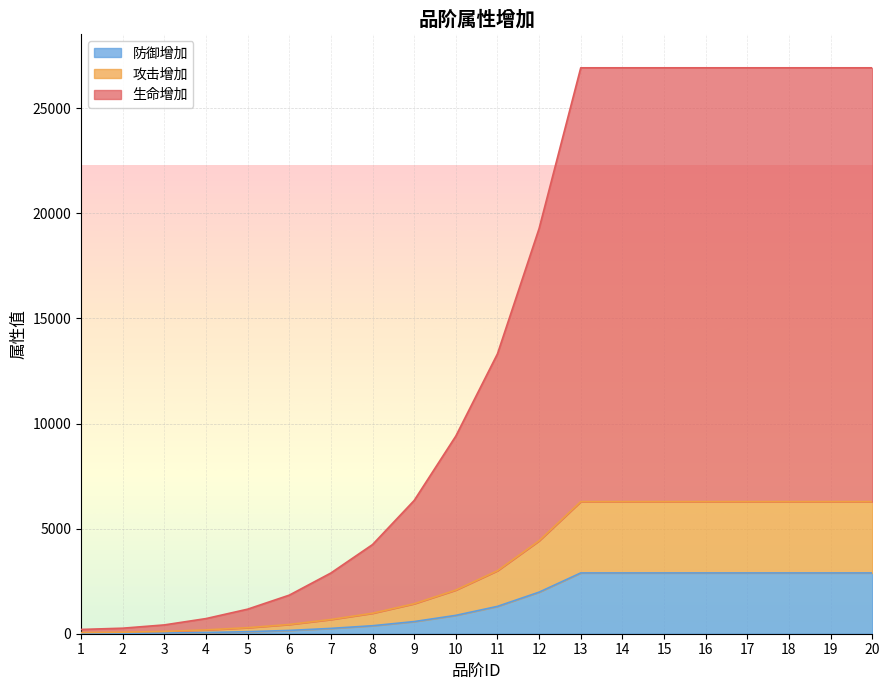

Is the value of 生命增加 at 9 greater than the value of 防御增加 at 10?

Yes